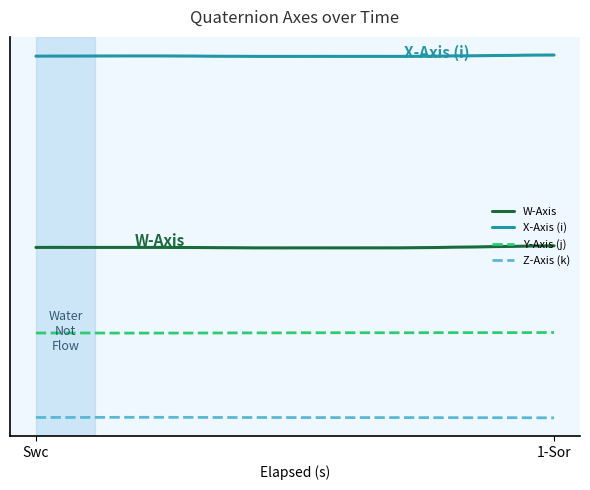

Is this an area chart (filled region under the line)?

No